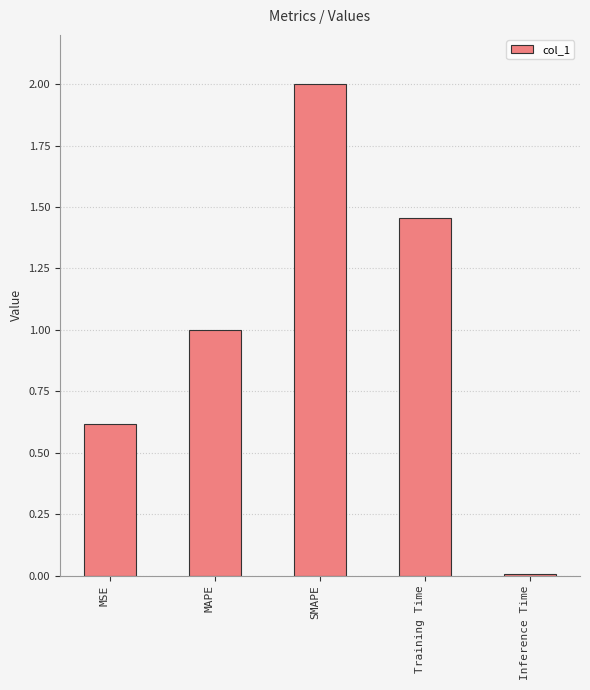

Is it true that the value at Inference Time is 0.0?

True